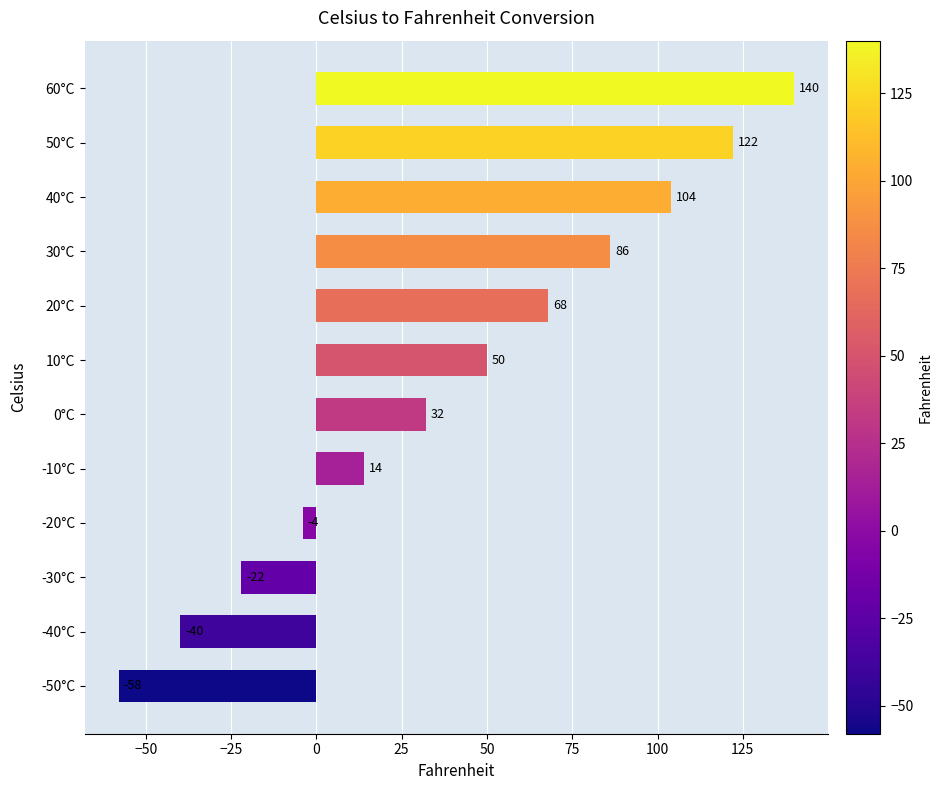

How many data points are less than 50?

6